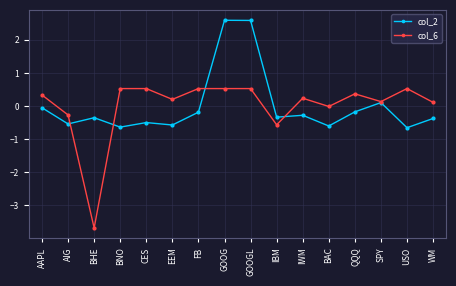

What is the label of the 13th point from the right?

BNO